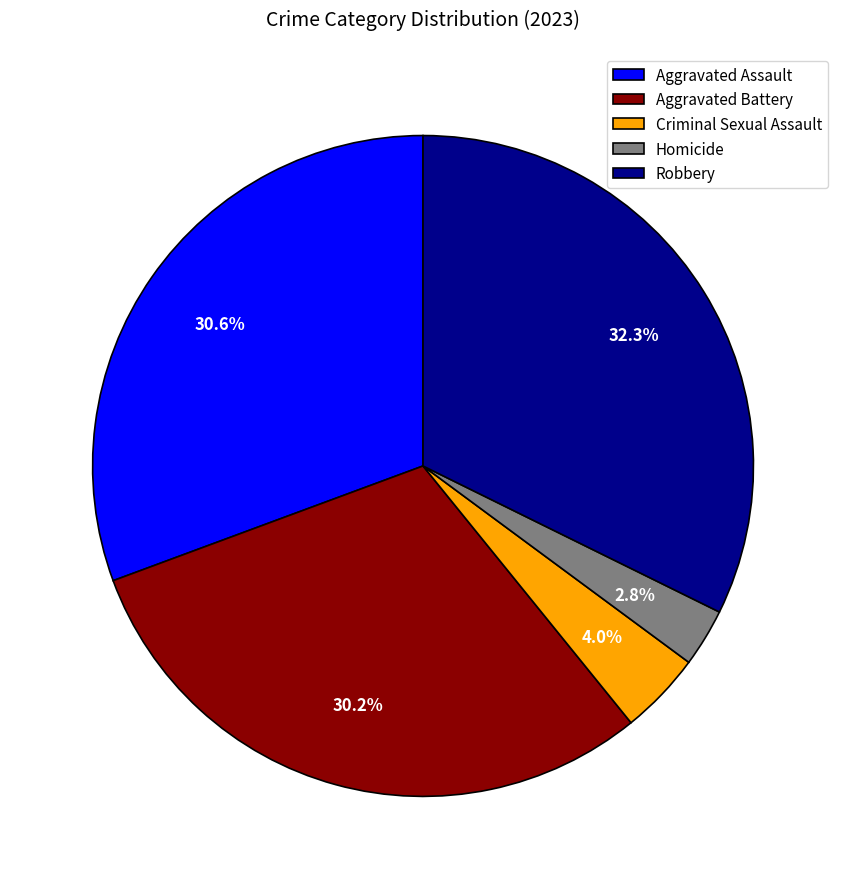

Does Aggravated Battery represent more than half of the total?

No